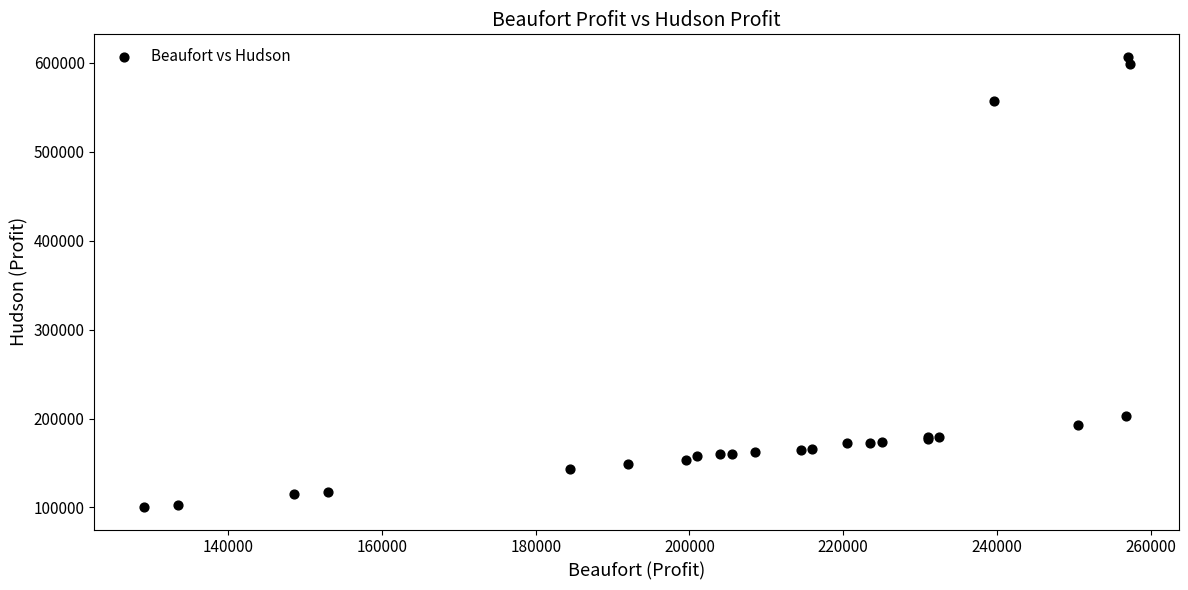

What Y value in the scatter plot is closest to 353574?

203125.0